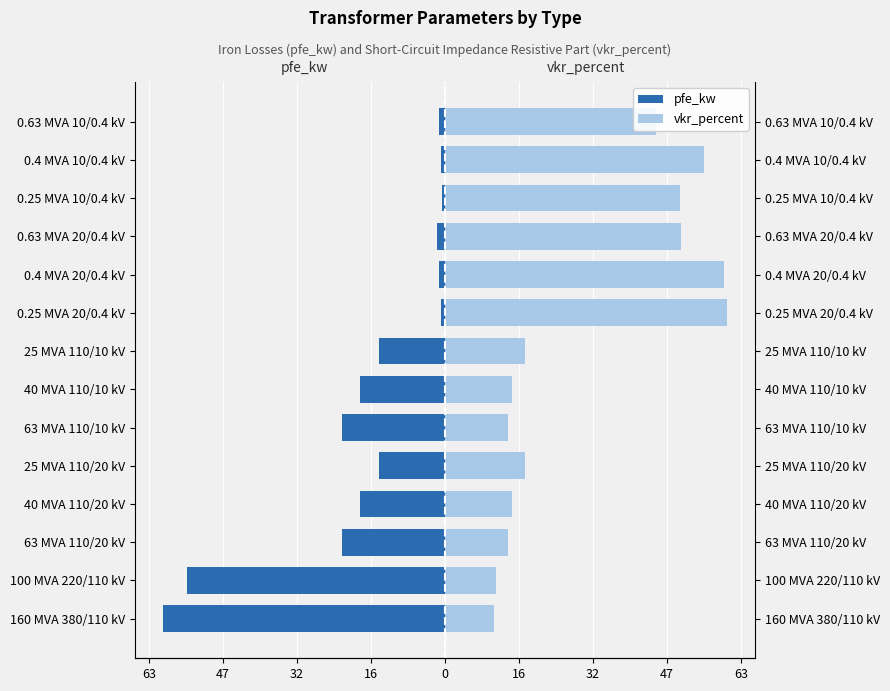

How many values in the vkr_percent series exceed 17?

8